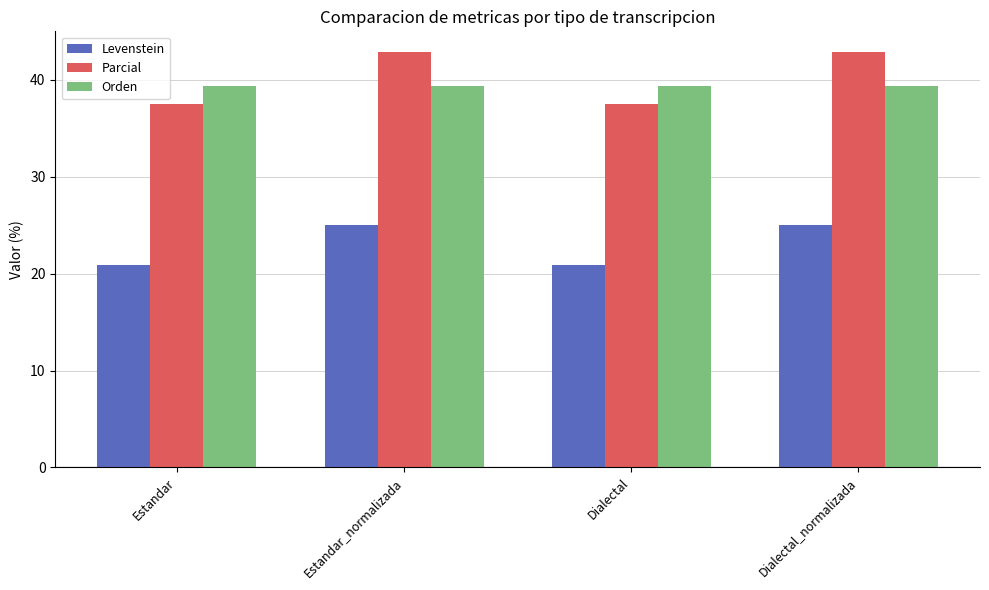

What is the difference between the highest and lowest values at Dialectal_normalizada?

17.9